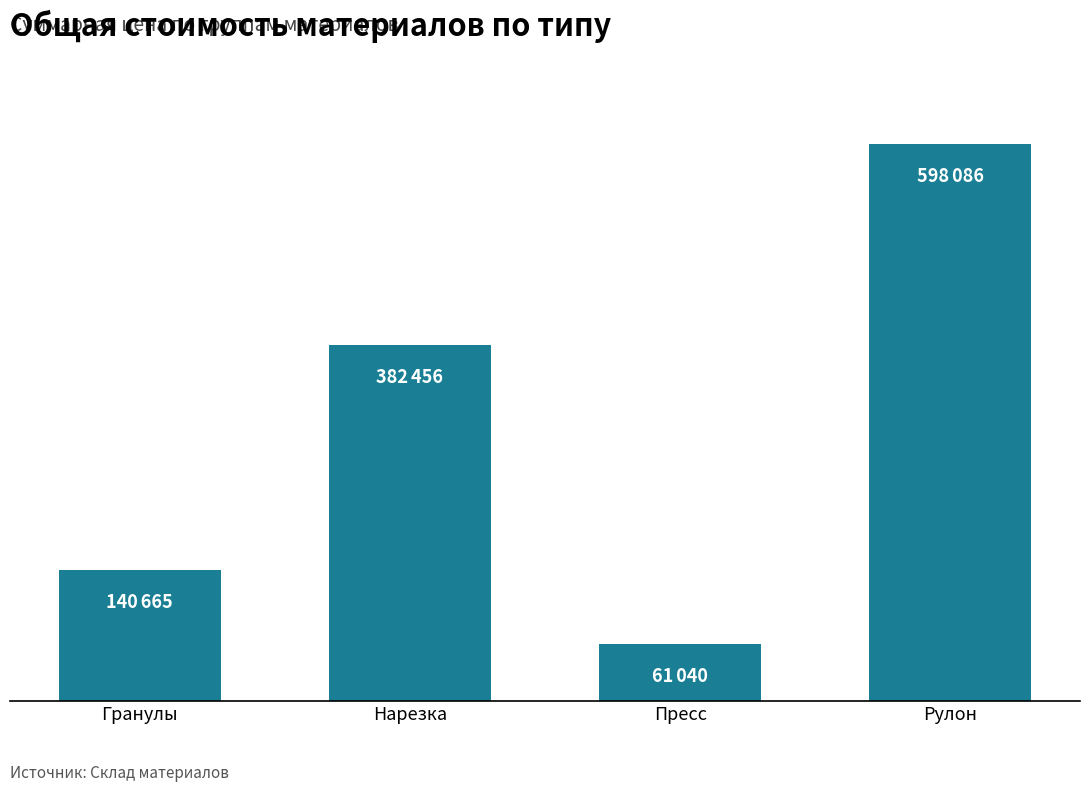

Are the bars horizontal?

No